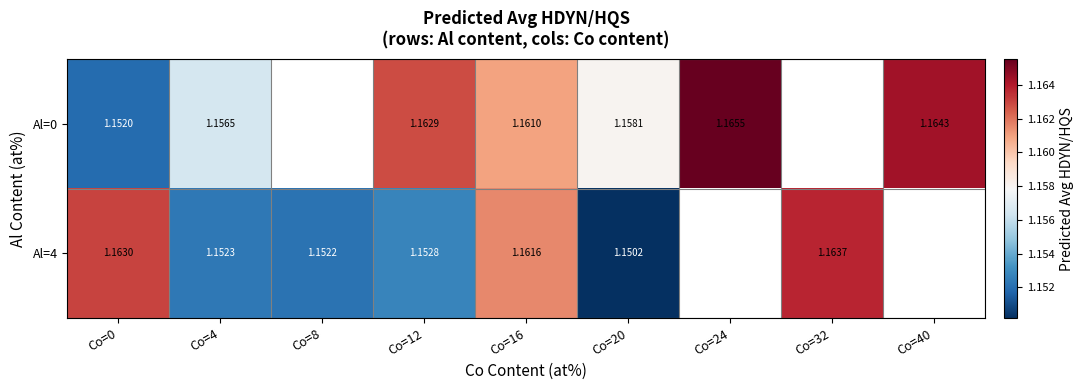

How many distinct data groups are displayed?

2